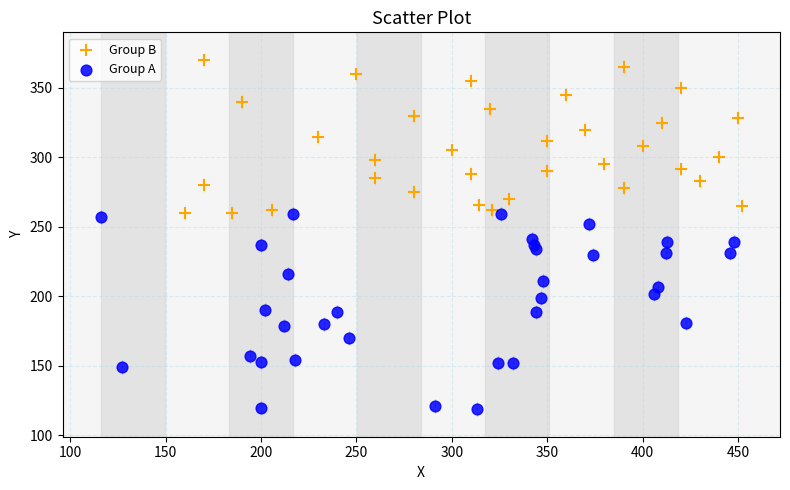

Which series contains the highest Y value?

Group B